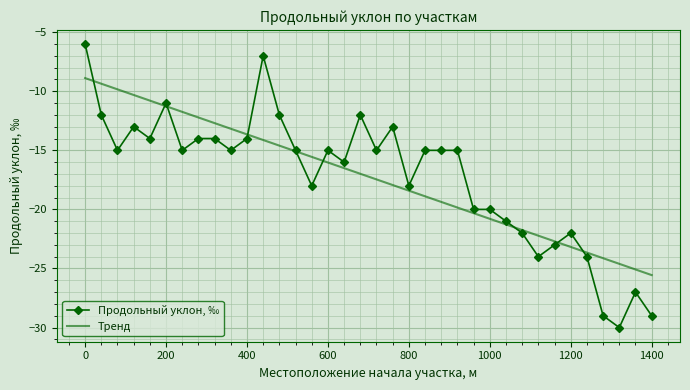

Between 760 and 720, which is larger?

760